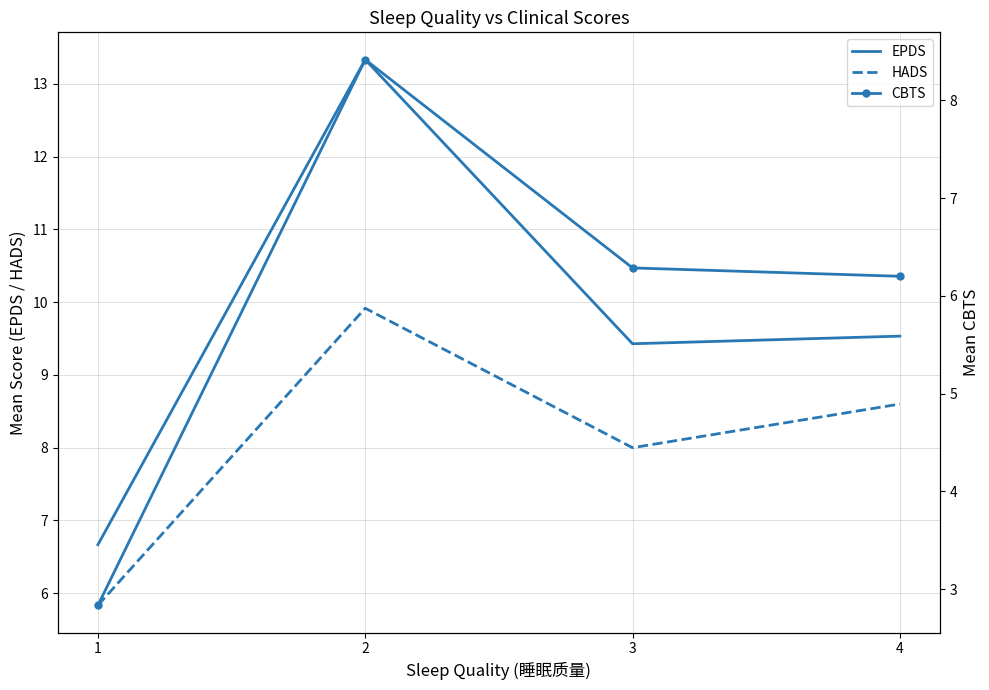

True or false: CBTS and HADS cross at least once.

False